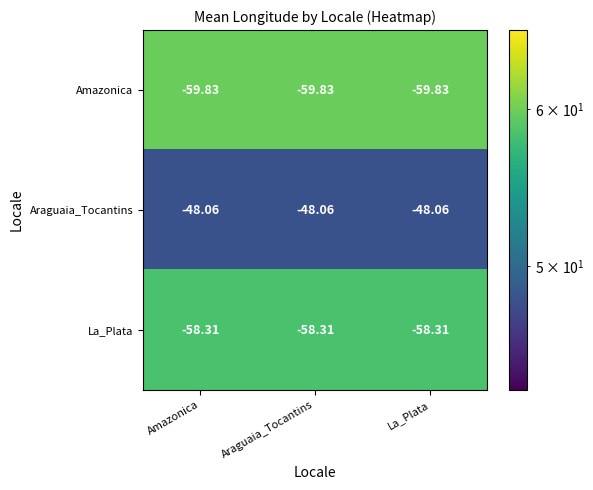

At Araguaia_Tocantins, list the series in order from smallest to largest.

Amazonica, La_Plata, Araguaia_Tocantins